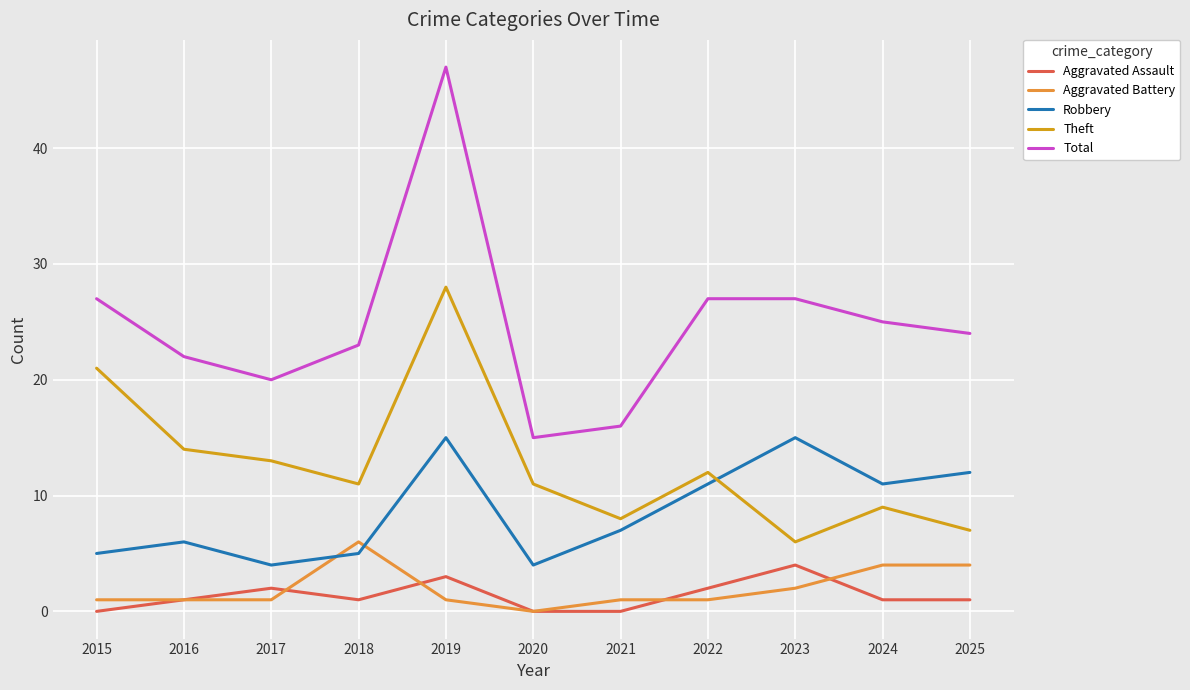

Count the Aggravated Assault values in the range 0 to 2.

9